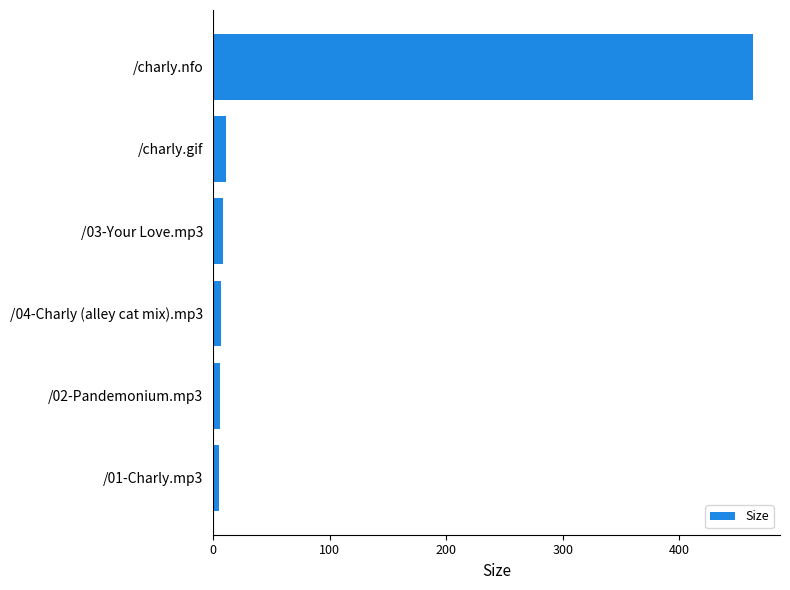

Is it true that the value at /charly.gif is 11.6?

True